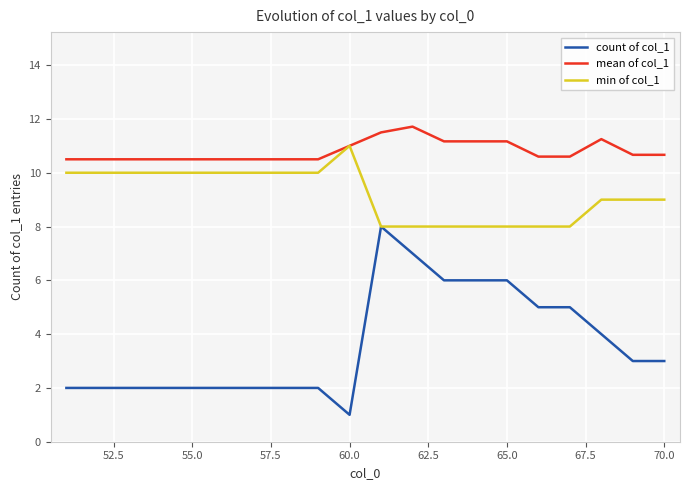

Which series has the largest total across all categories?

mean of col_1